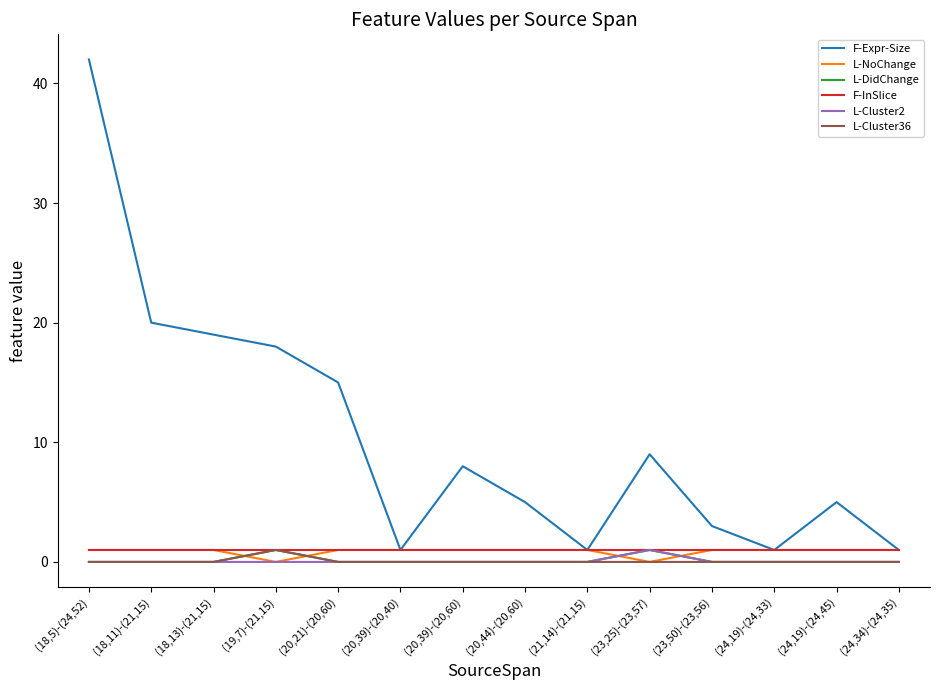

What is the maximum value shown in the chart?

42